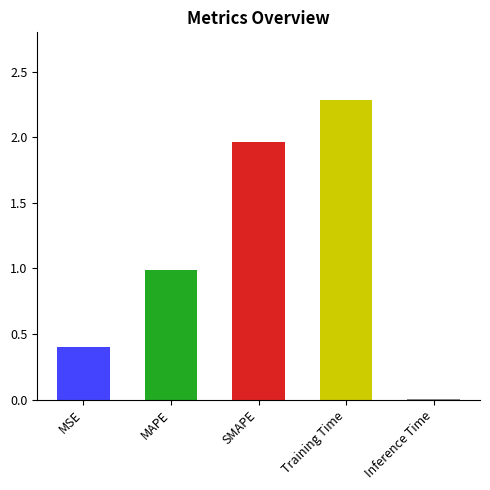

What is the sum of the values at MAPE and SMAPE?

3.0